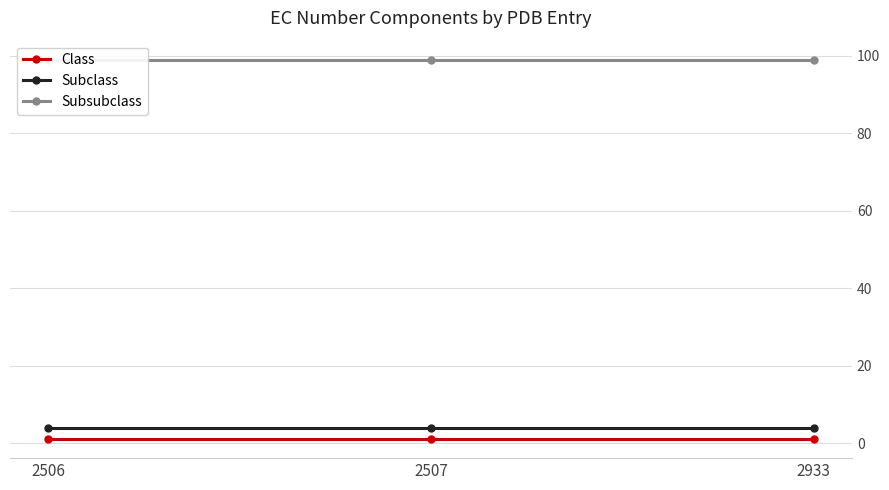

The value of Class at 2506 is 1. True or false?

False